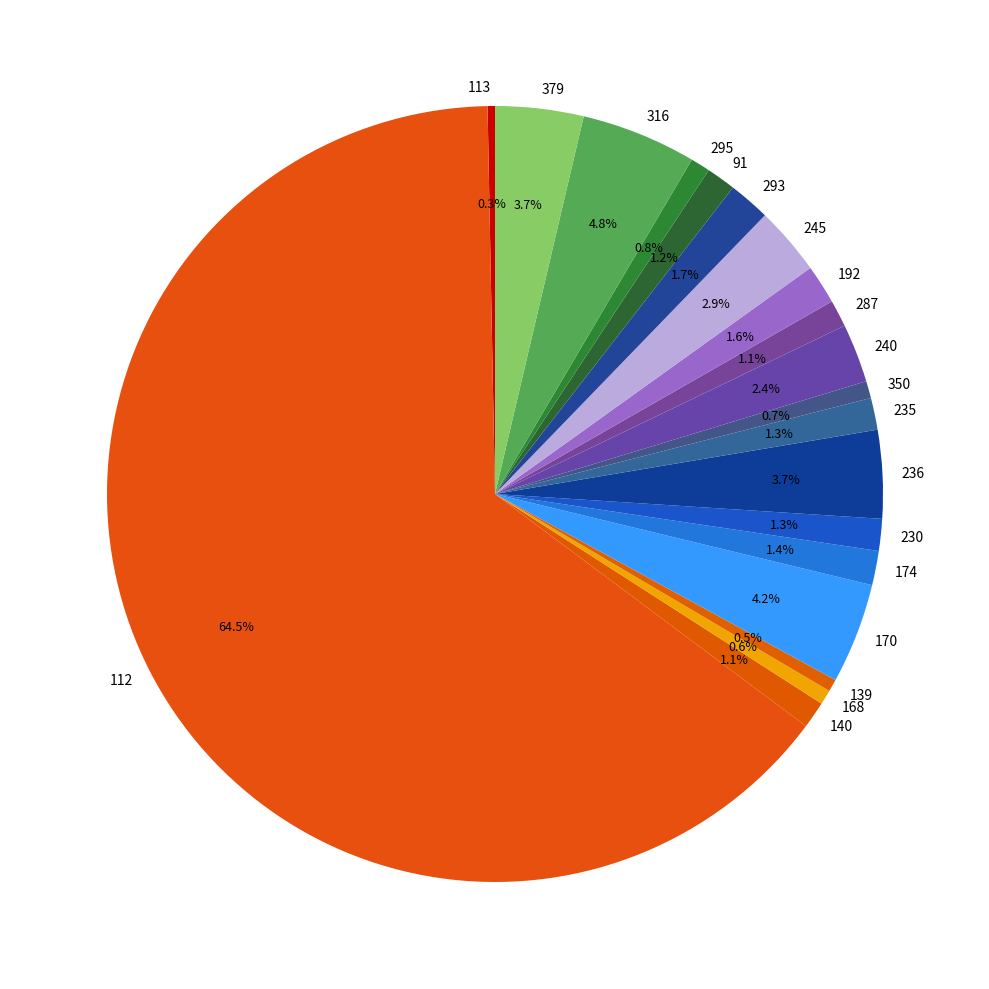

What is the largest slice in the pie chart?

112